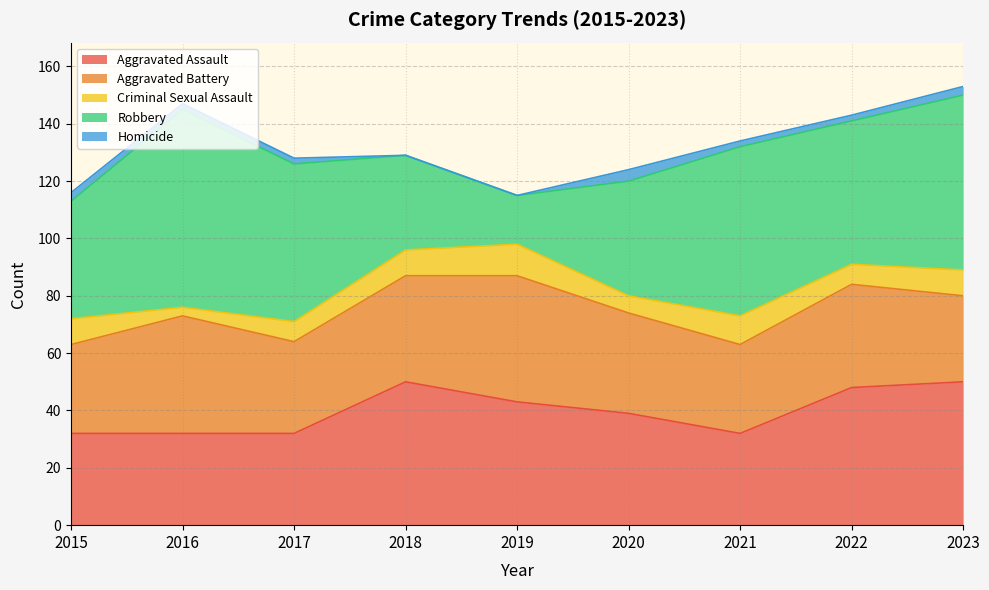

Which category has the lowest value across all series?

2018